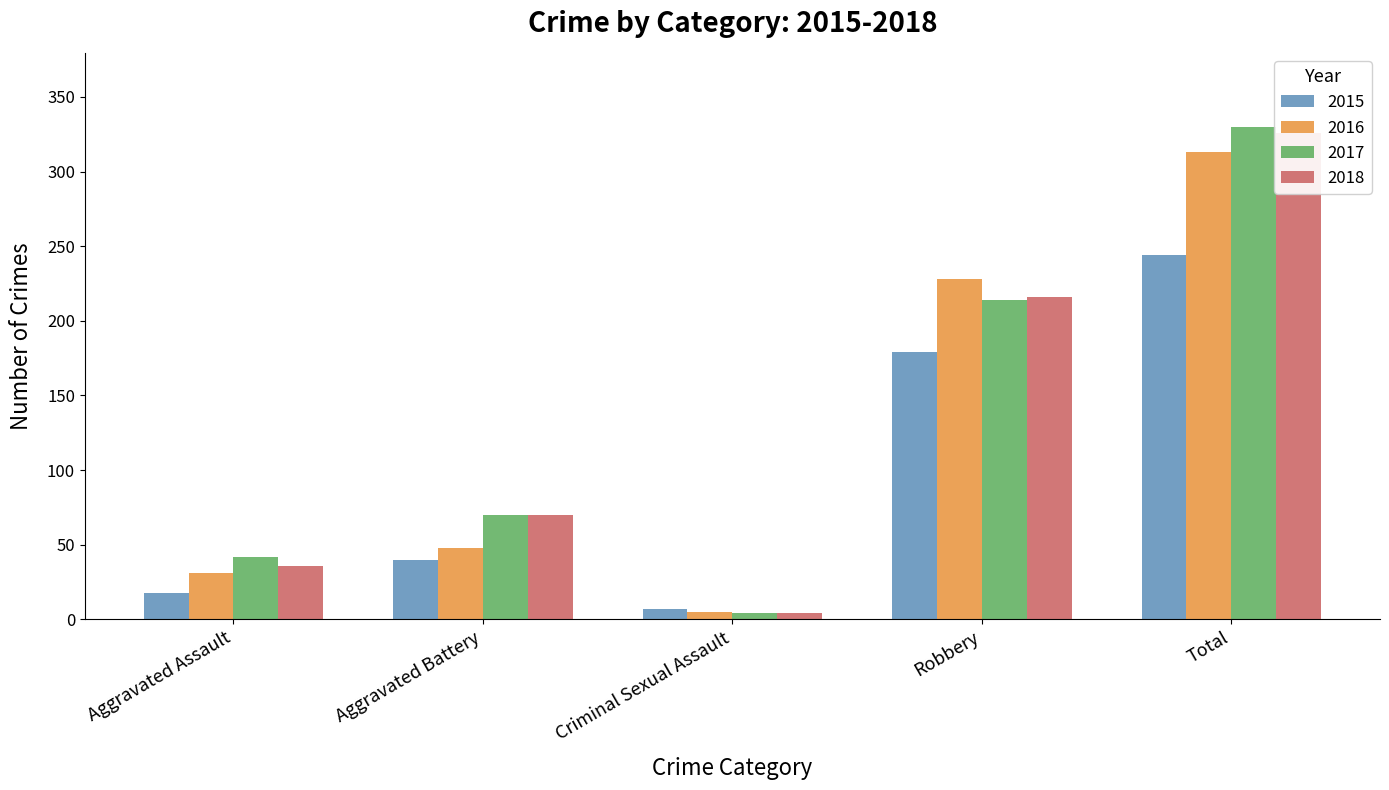

Is the value of 2018 at Total greater than the value of 2017 at Aggravated Battery?

Yes